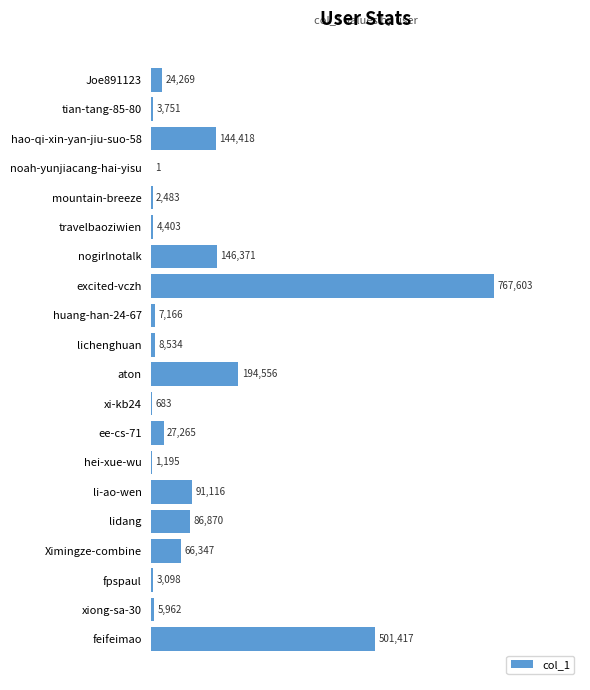

The value at hao-qi-xin-yan-jiu-suo-58 is 65529. True or false?

False